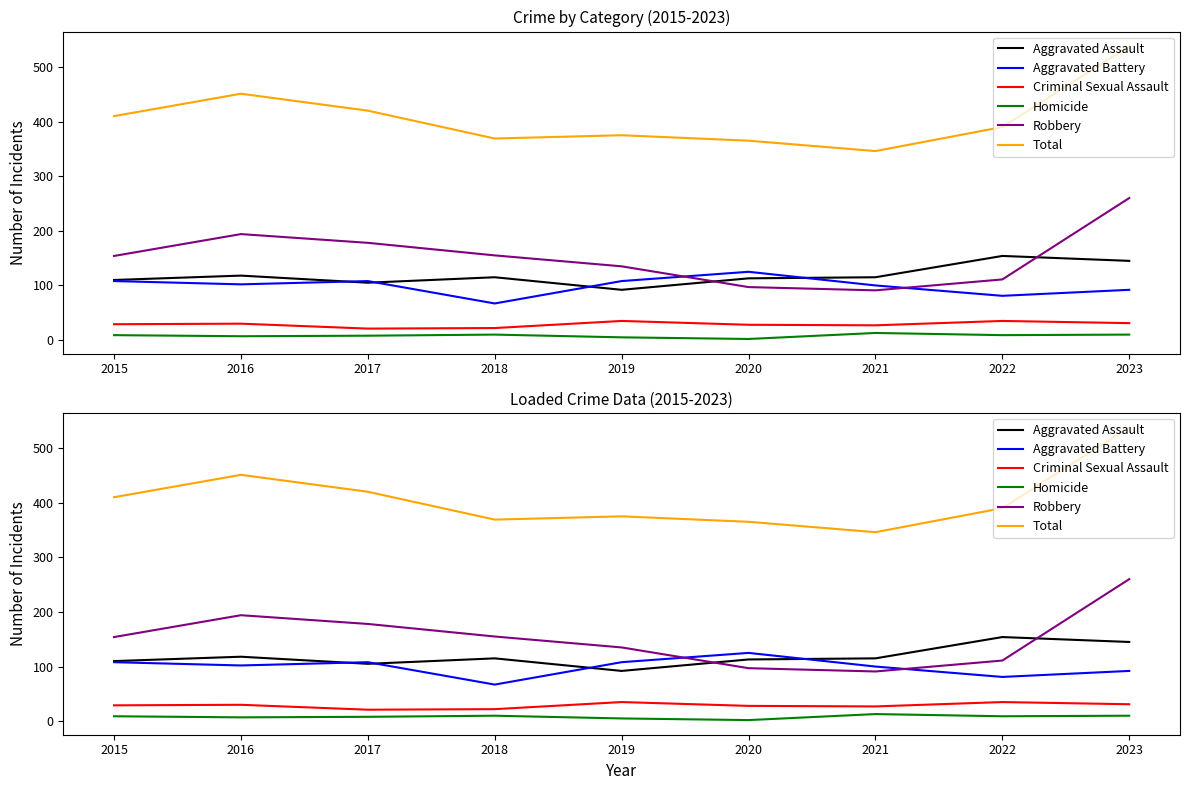

True or false: Homicide and Aggravated Assault intersect in this chart.

False